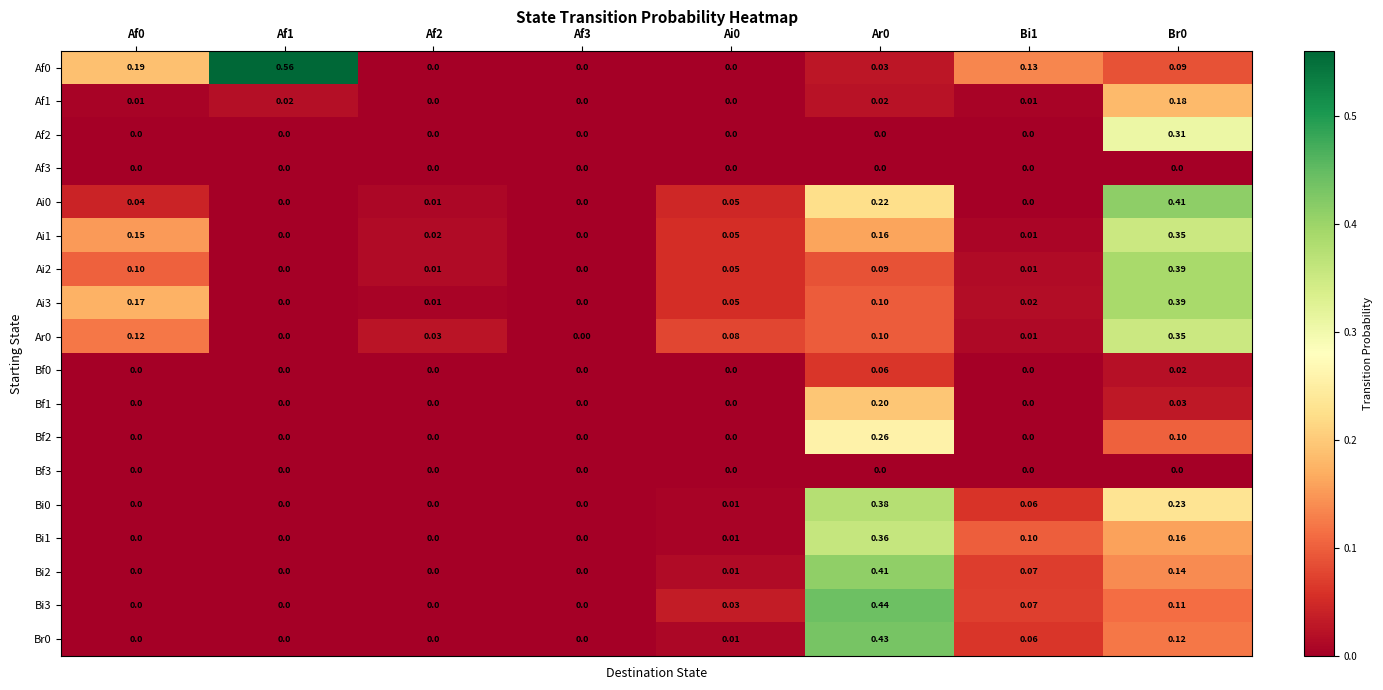

Is the value of Bi3 at Br0 greater than the value of Af1 at Af3?

Yes